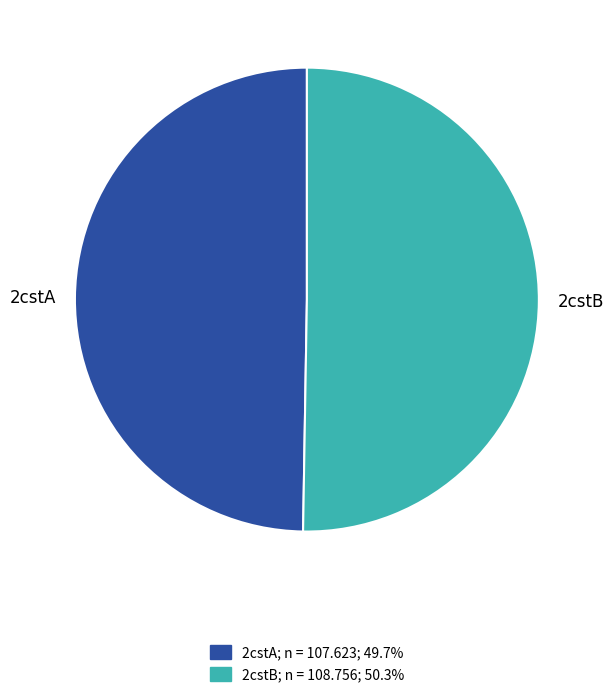

What is the smallest slice in the pie chart?

2cstA